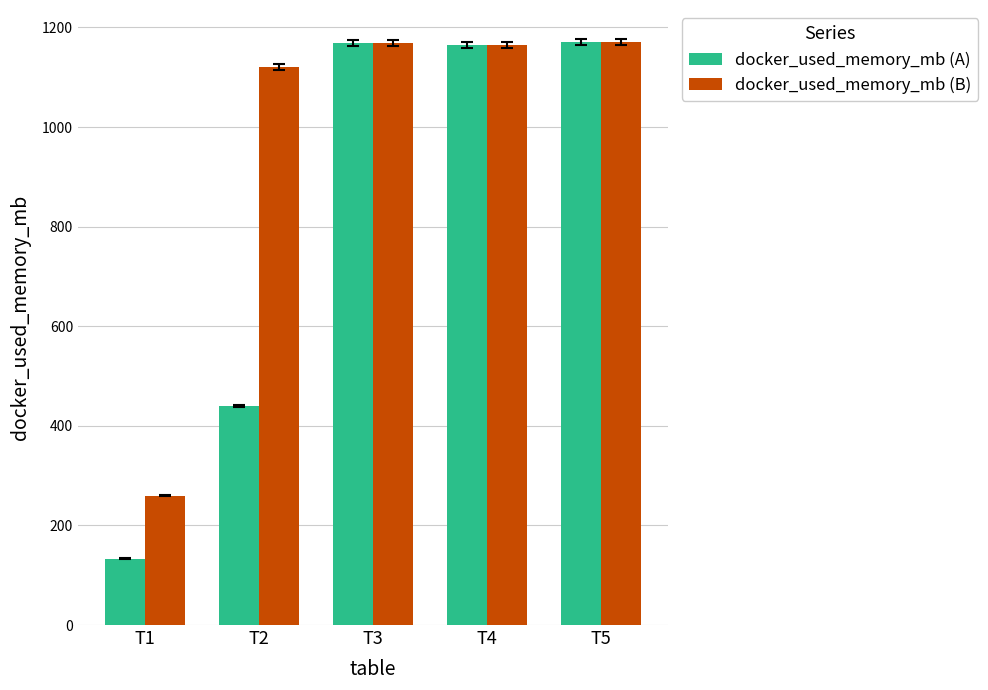

What is the approximate value of docker_used_memory_mb (A) at T1?

133.4